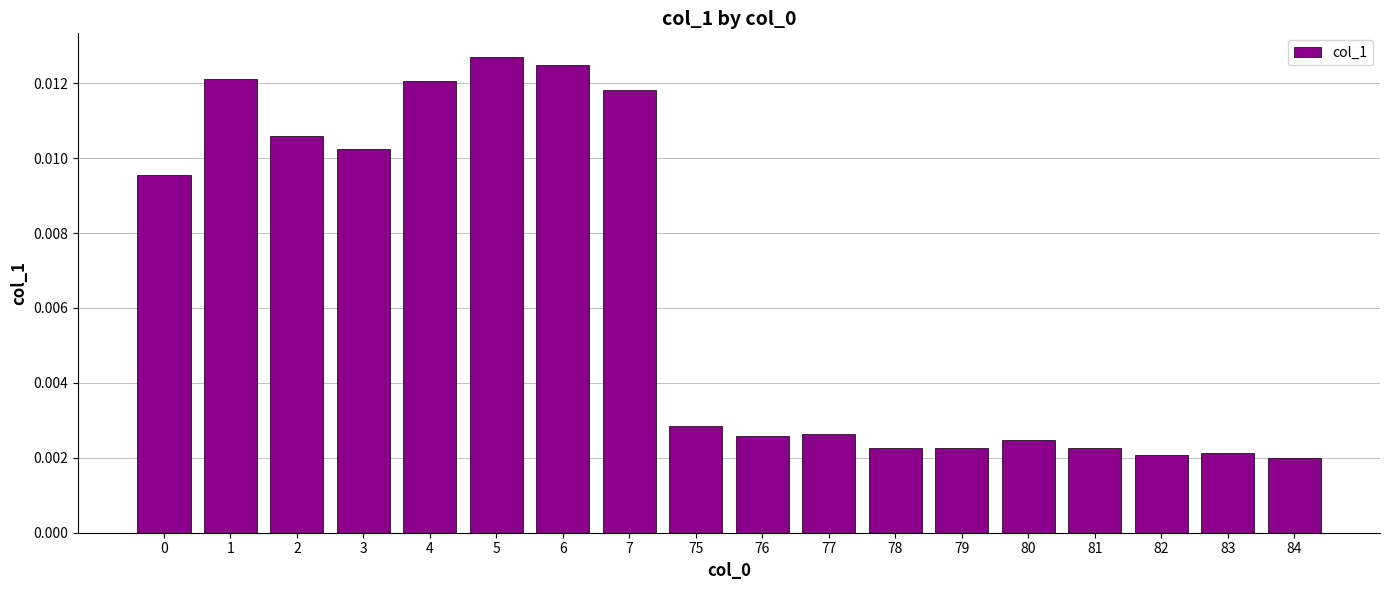

How many values are between 0 and 1?

18